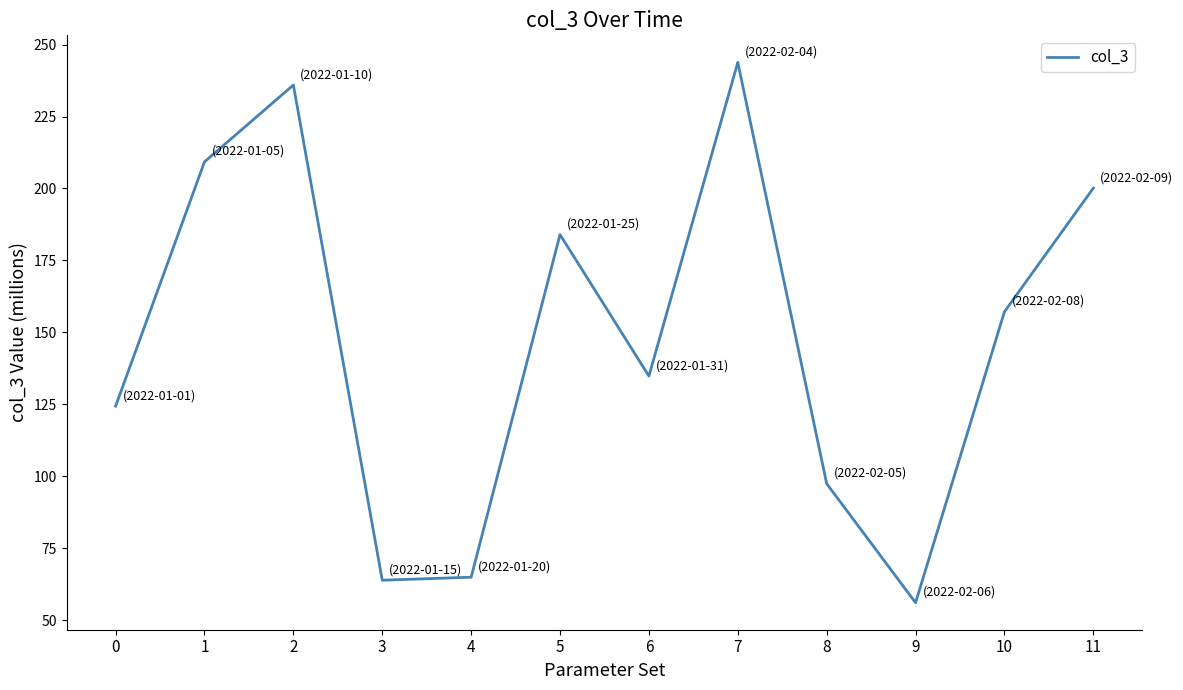

Reading left to right, extract all data points from this chart.

124.4	209.3	236.0	63.9	64.9	184.0	134.8	243.8	97.4	56.0	157.2	200.1